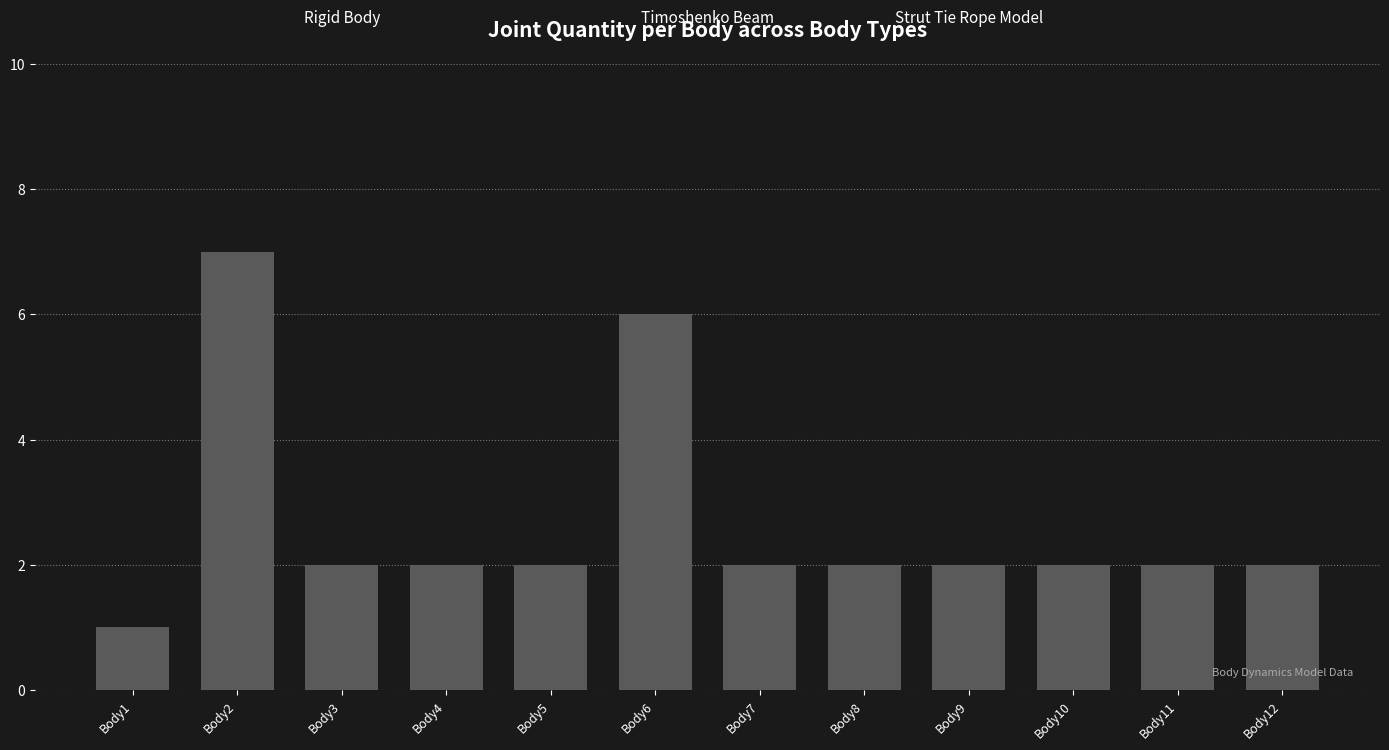

Are the bars horizontal?

No